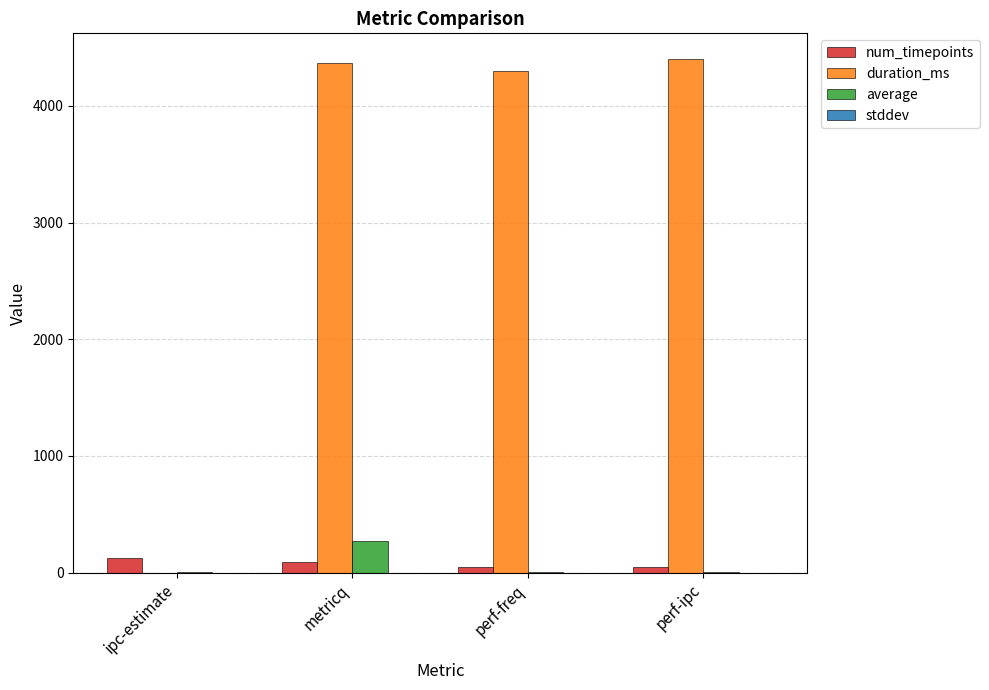

Is it true that duration_ms equals 0.0 at ipc-estimate?

True